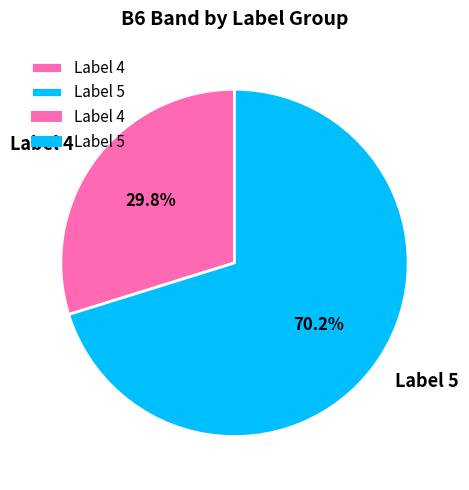

Is there a majority slice in this chart?

Yes